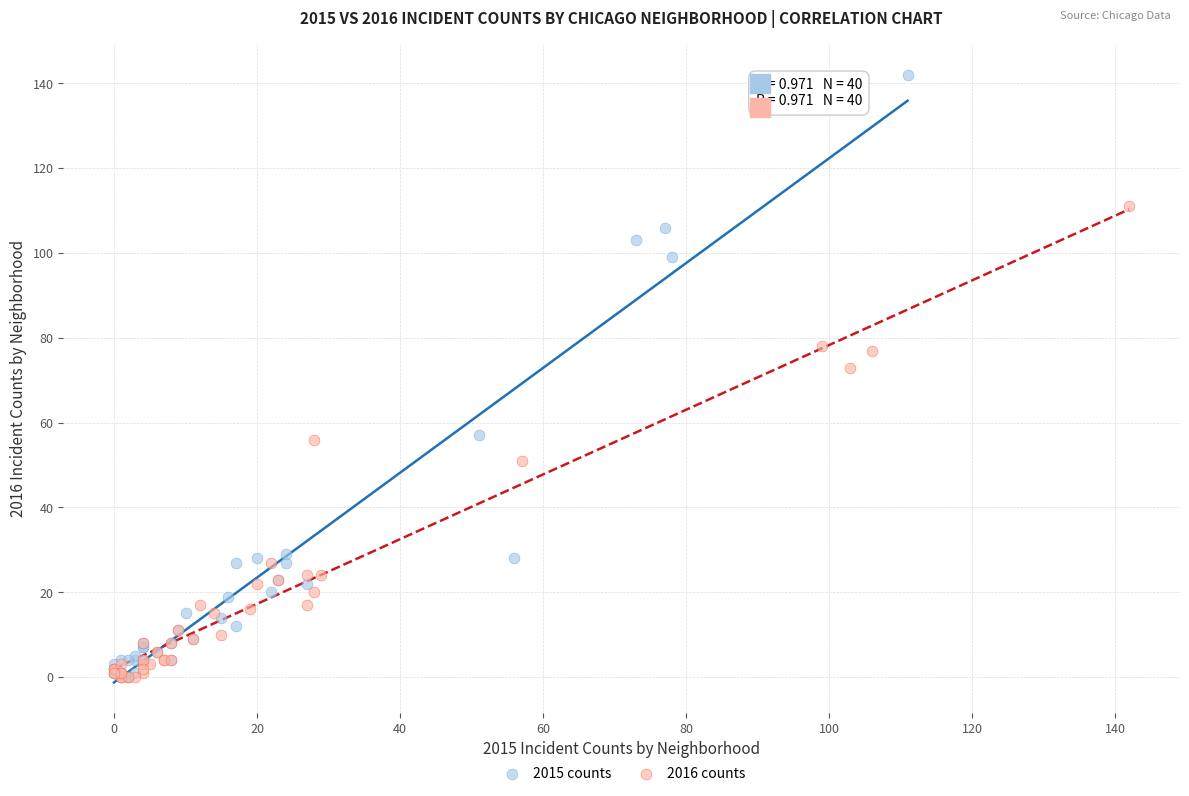

Which series contains the highest Y value?

2015 counts